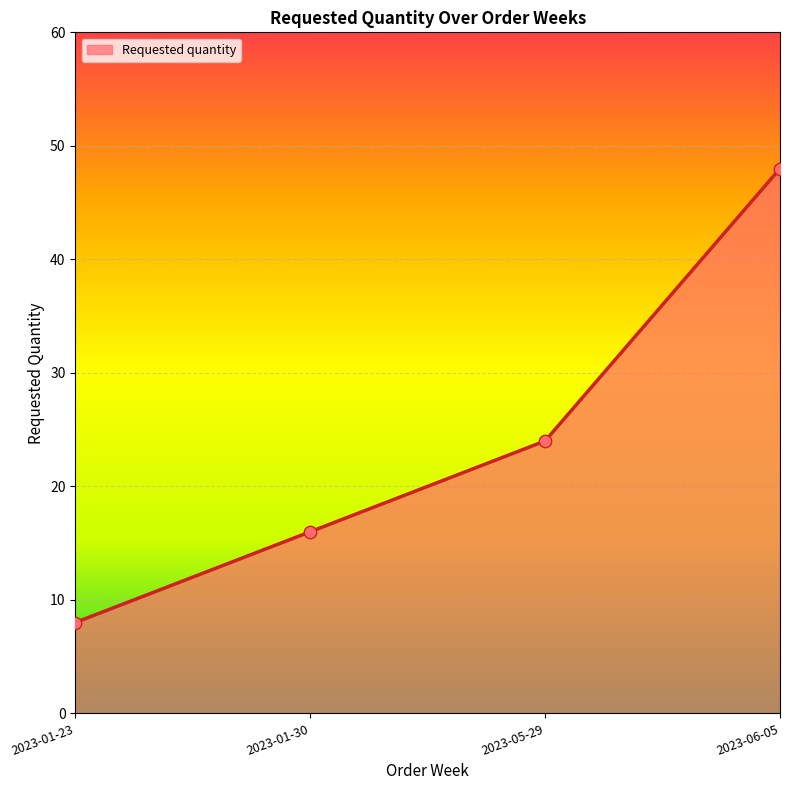

What is the change in value from 2023-01-23 to 2023-06-05?

+40